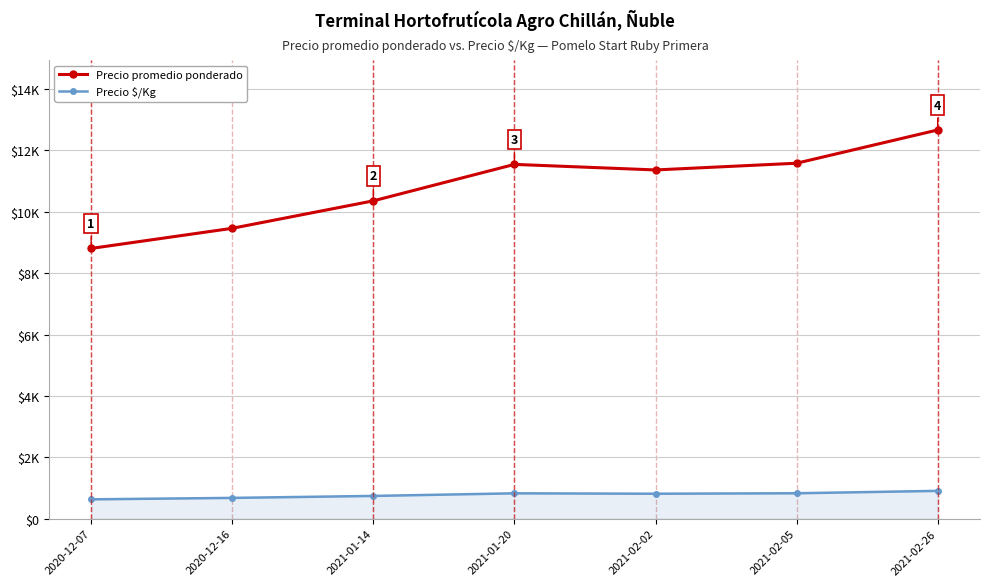

Which series has the widest spread of values?

Precio promedio ponderado